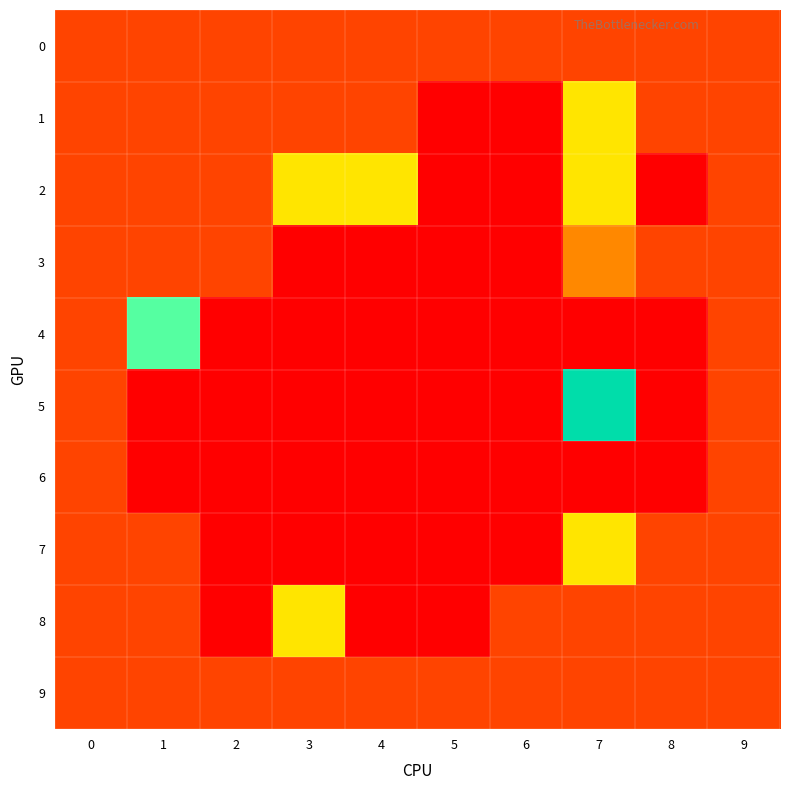

At which category does the chart reach its minimum across all series?

5